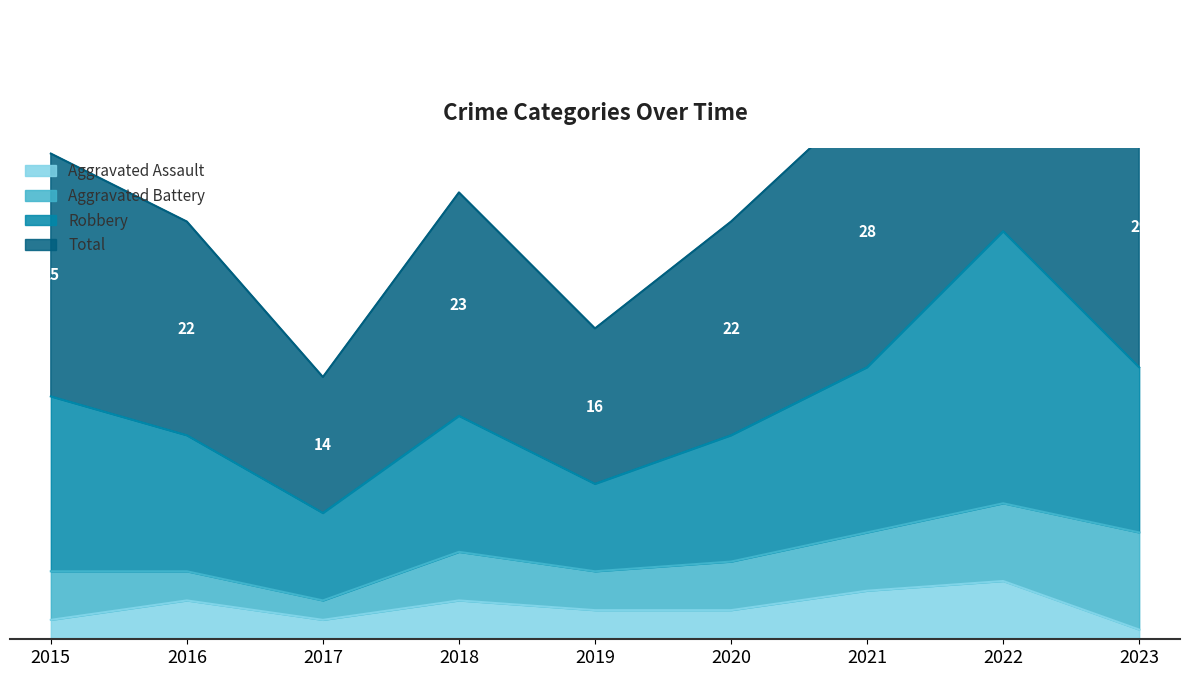

What is the difference between the maximum and minimum values in the Aggravated Assault series?

5